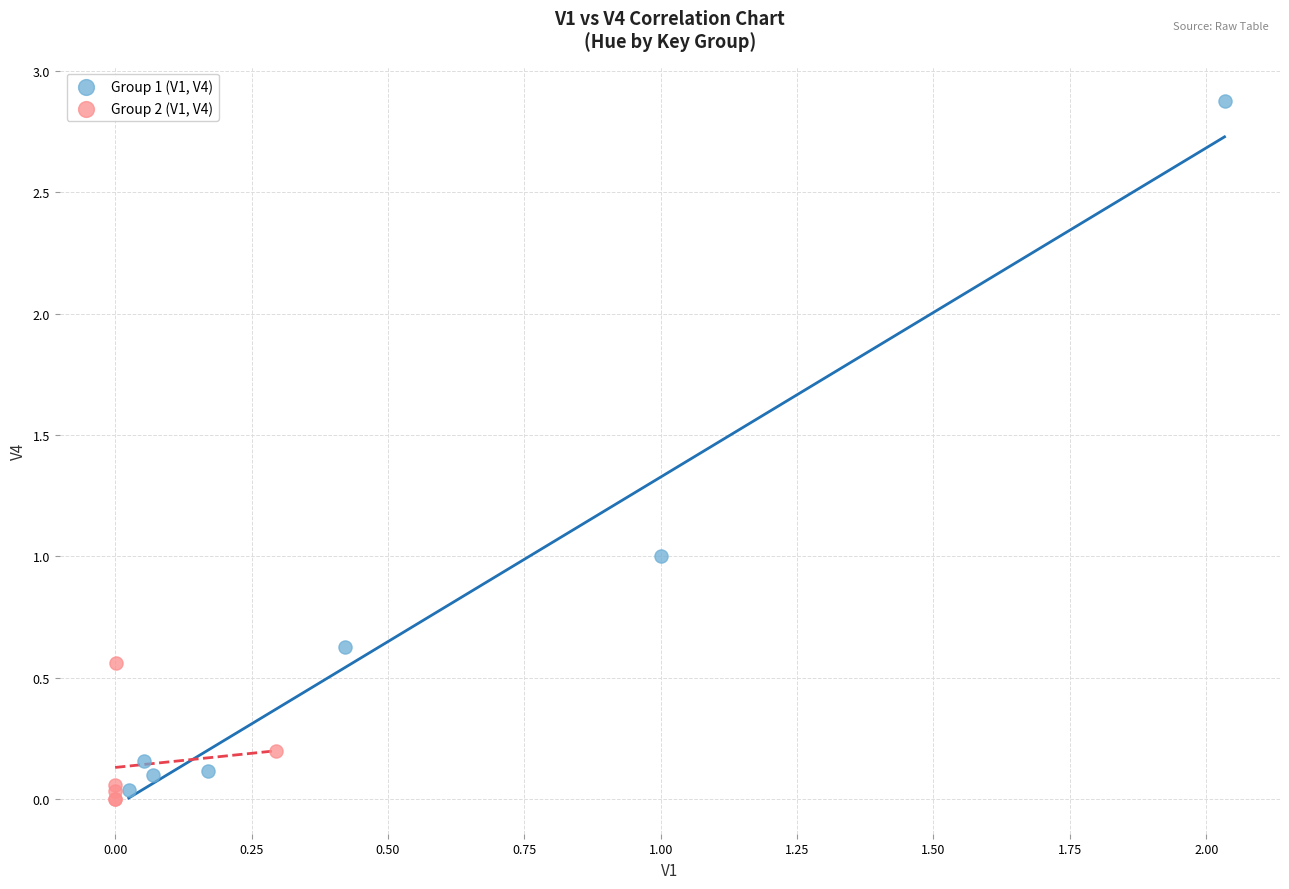

Which series has the widest spread of Y values?

Group 1 (V1, V4)